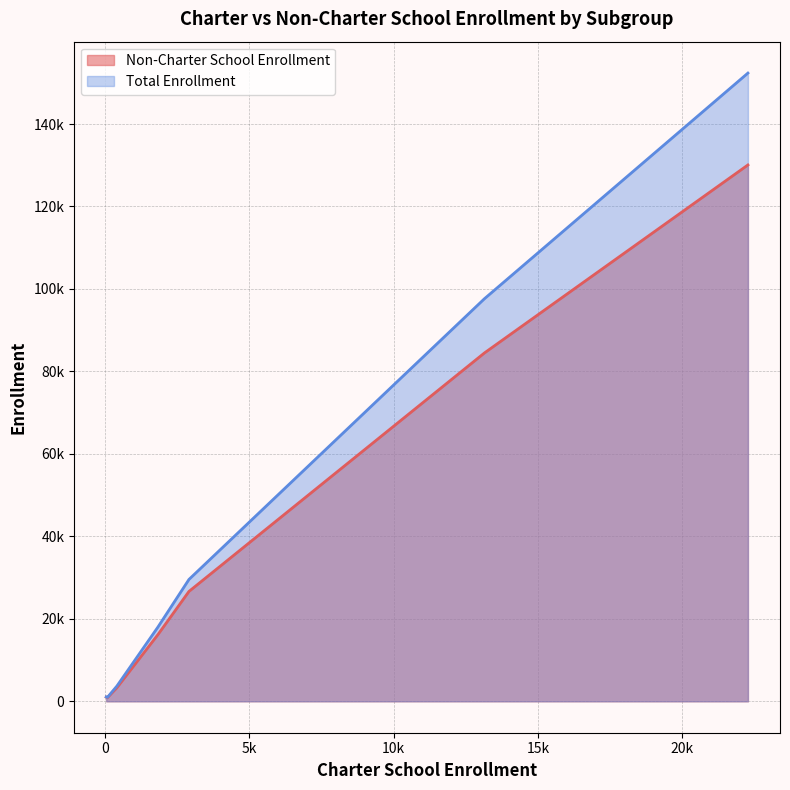

True or false: Non-Charter School Enrollment has more than 1 interior local peaks.

False